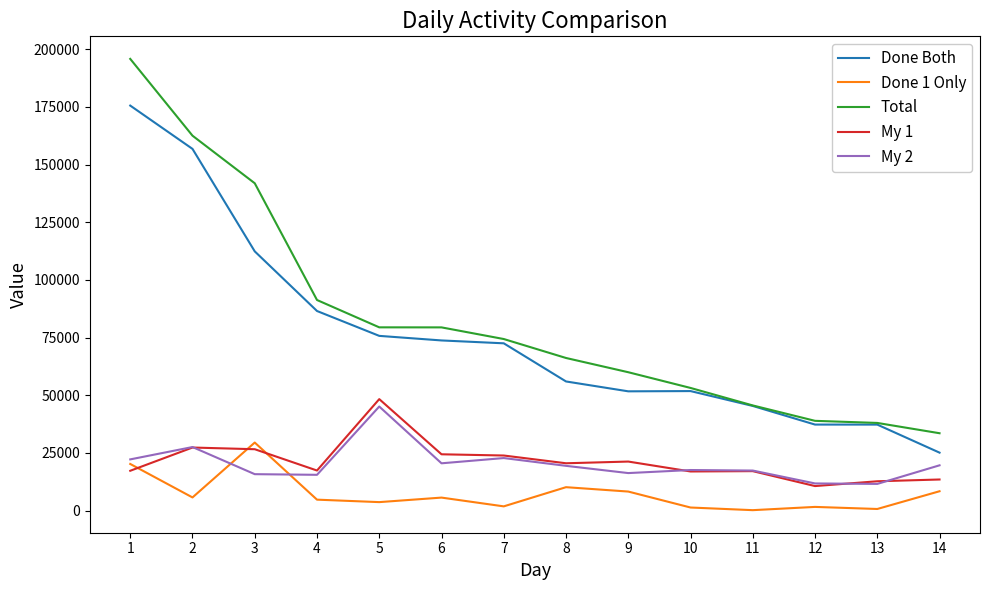

Which series changed the most between 3 and 9?

Total